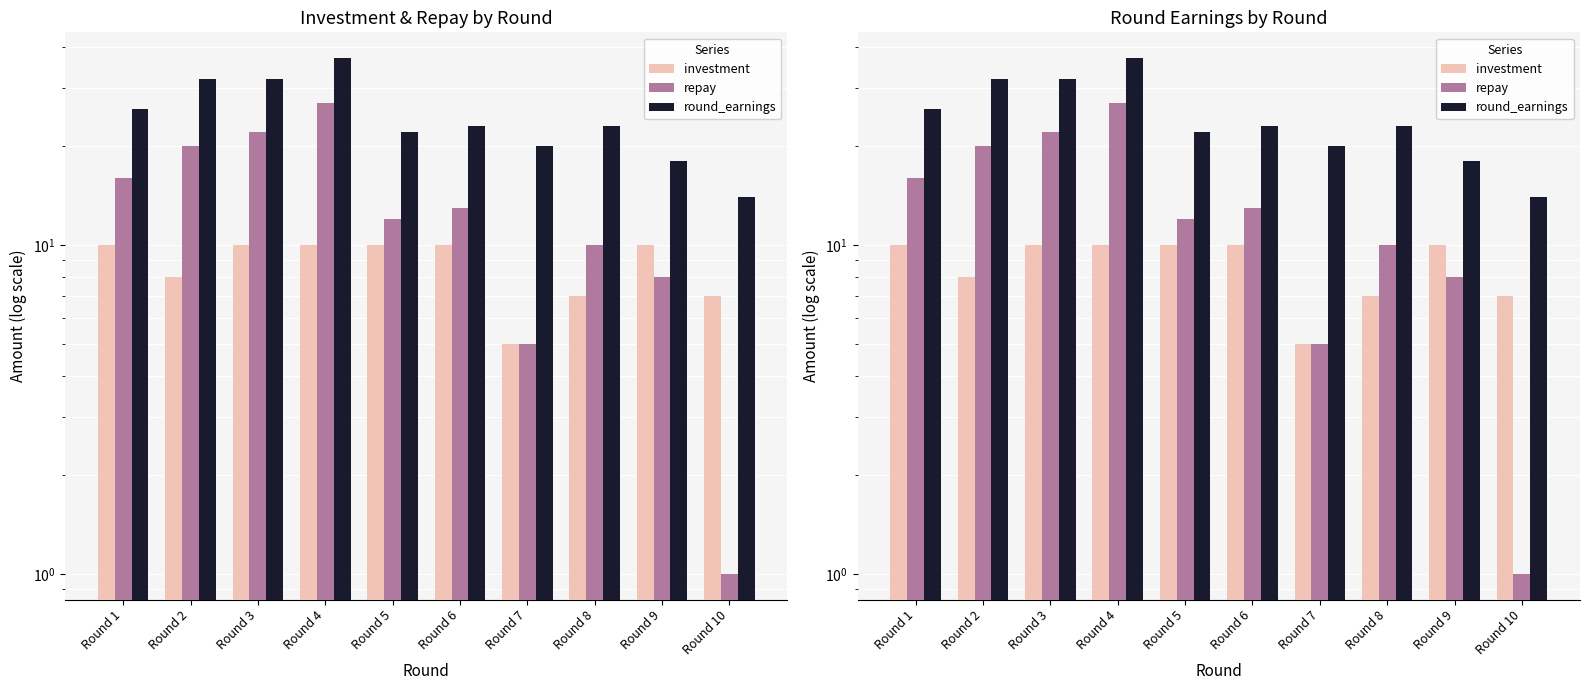

Which series has the widest spread of values?

repay